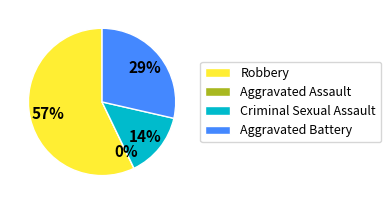

The Aggravated Battery slice represents 29% of the pie. True or false?

True